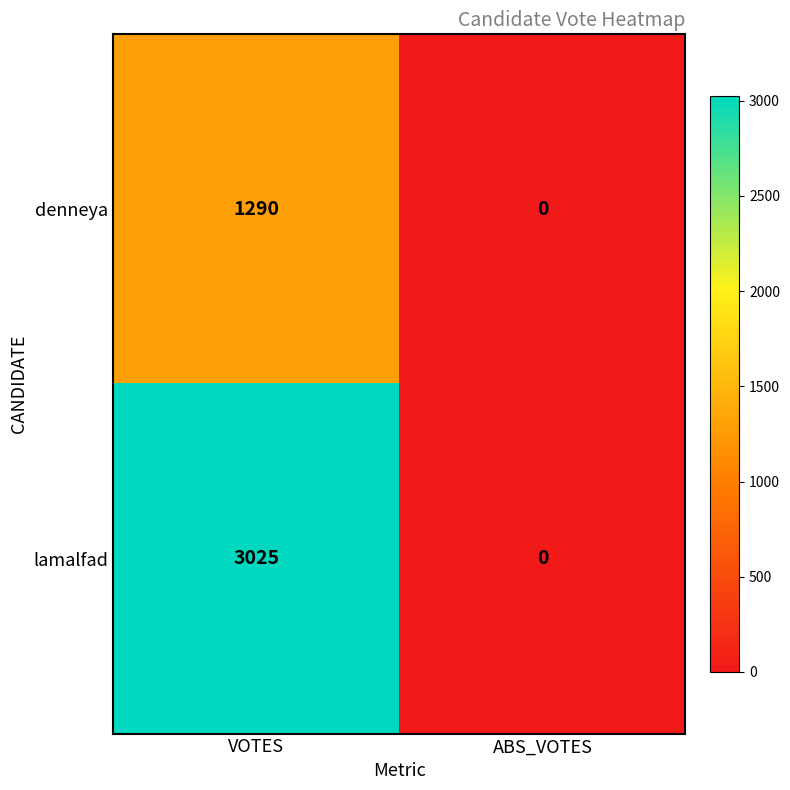

Rank the categories by denneya value from lowest to highest.

ABS_VOTES, VOTES